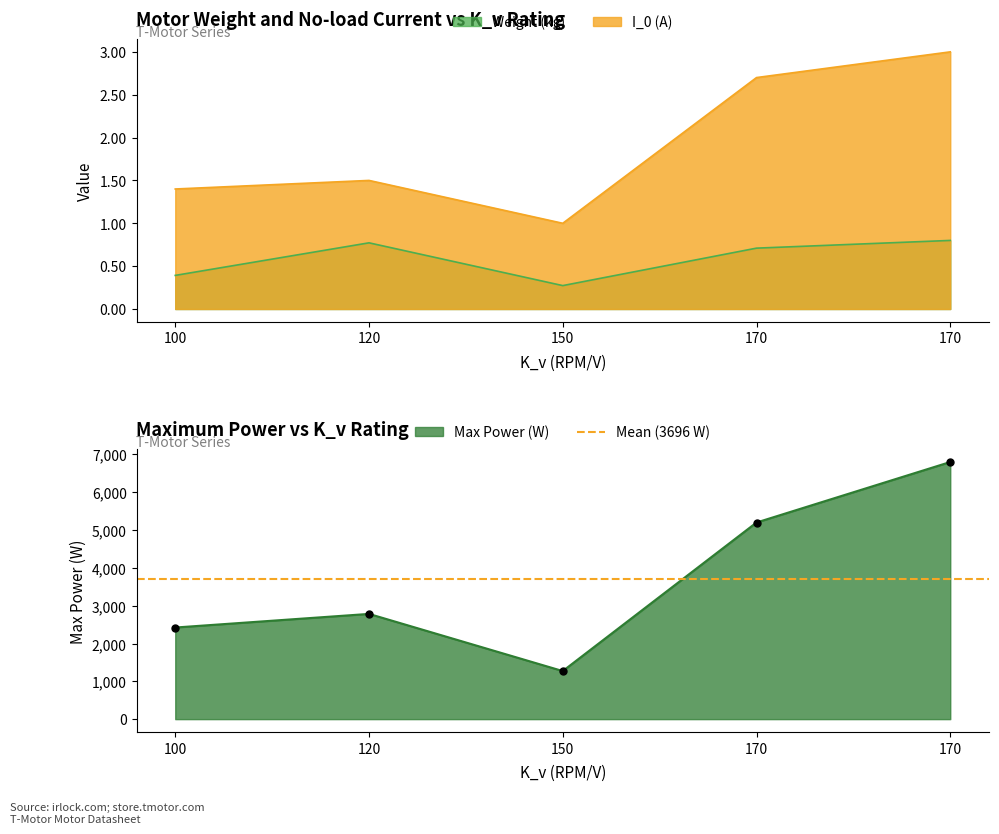

At which category is the sum across all series the highest?

170